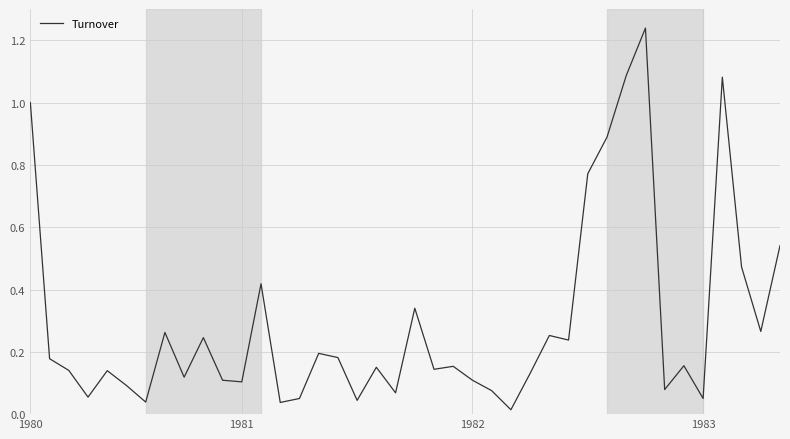

What is the label of the 11th point from the right?

29